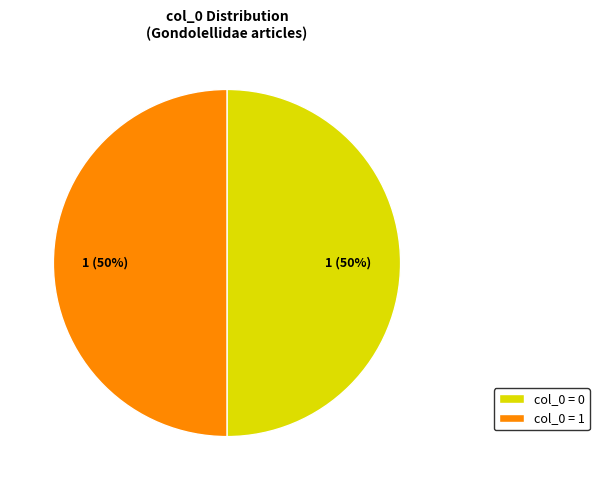

True or false: col_0 = 1 accounts for 50% of the total.

True